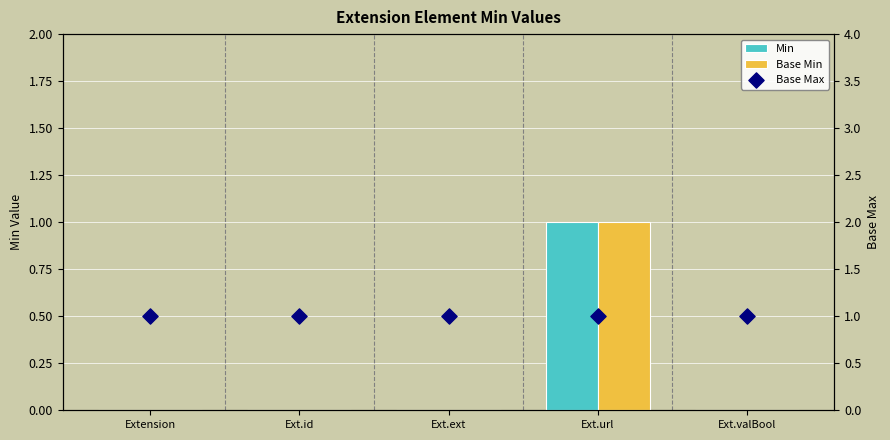

Which series has the widest spread of Y values?

Min